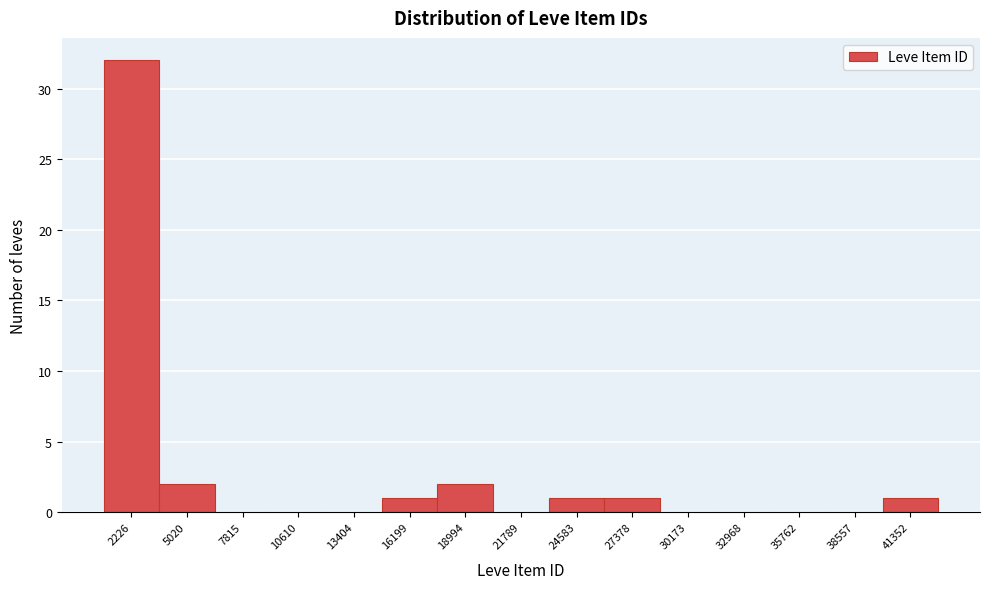

Reading left to right, extract all data points from this chart.

2226=32	5020=2	7815=0	10610=0	13404=0	16199=1	18994=2	21789=0	24583=1	27378=1	30173=0	32968=0	35762=0	38557=0	41352=1